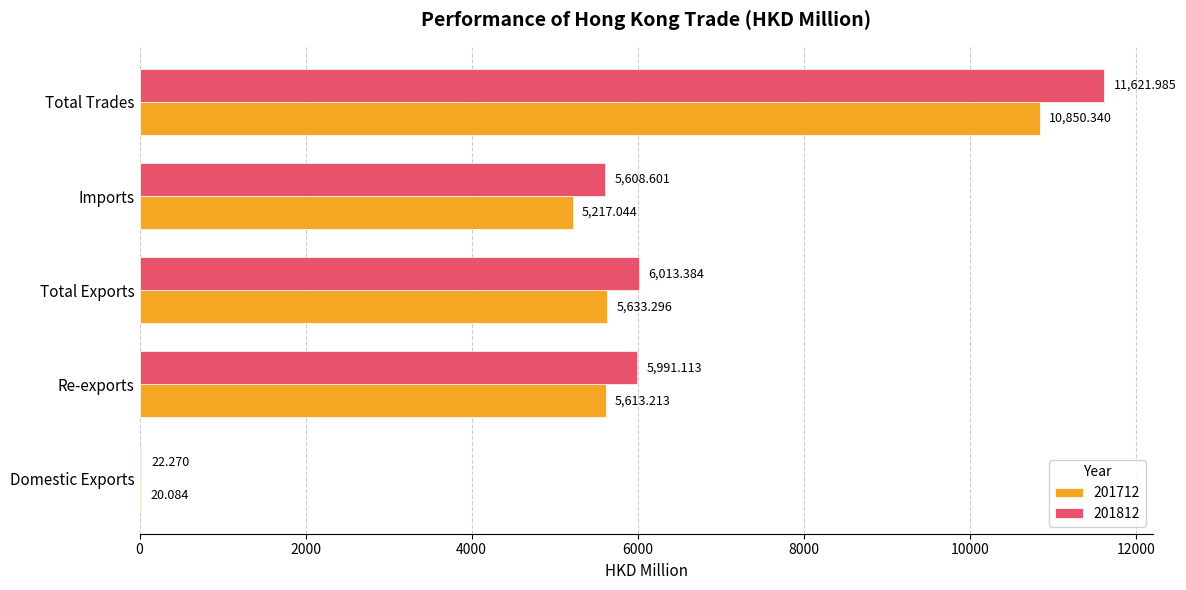

Which series has the largest range (max minus min)?

201812